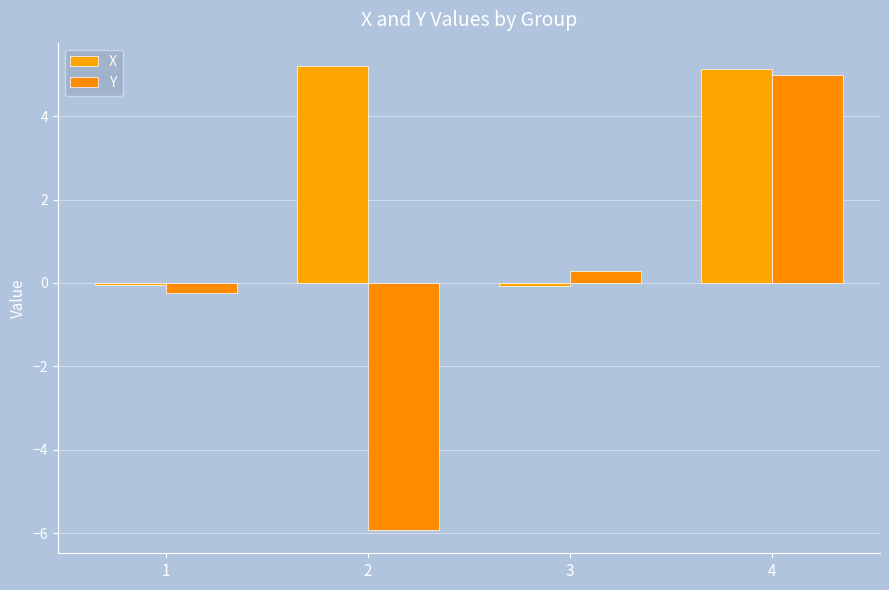

What is the difference between the highest and lowest values at 1?

0.2